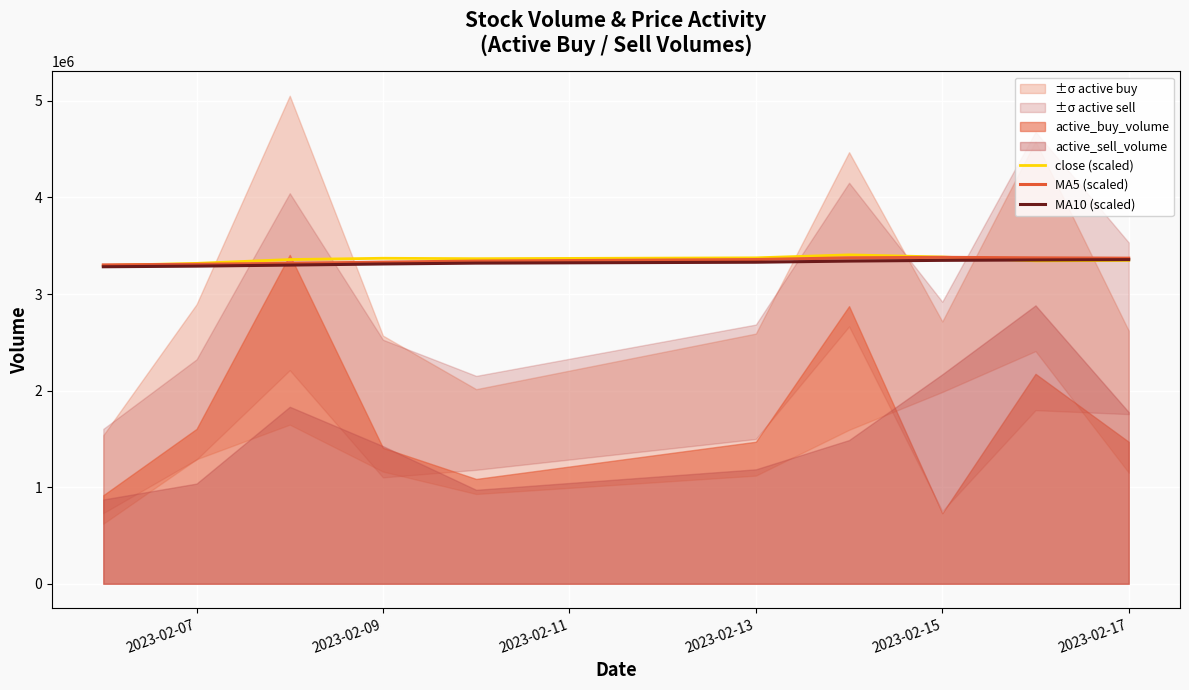

The close (scaled) series shows 3374977.4 at 2023-02-13. True or false?

True